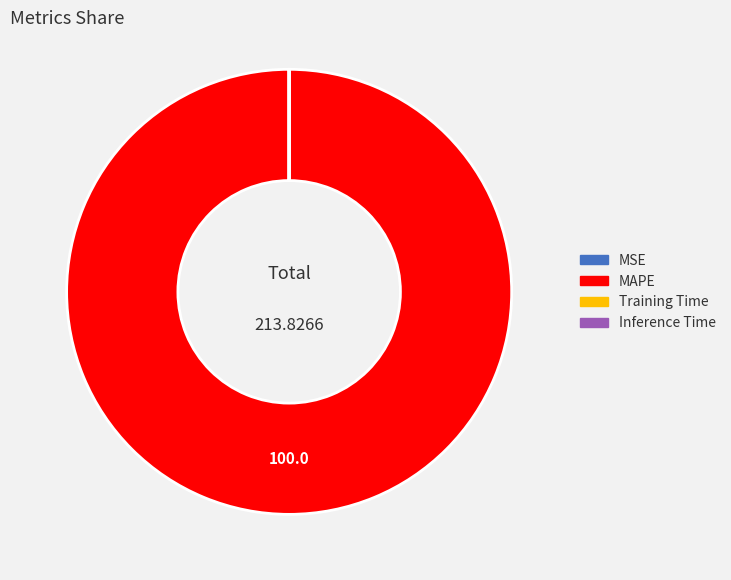

Is there any slice that represents more than half of the pie?

Yes